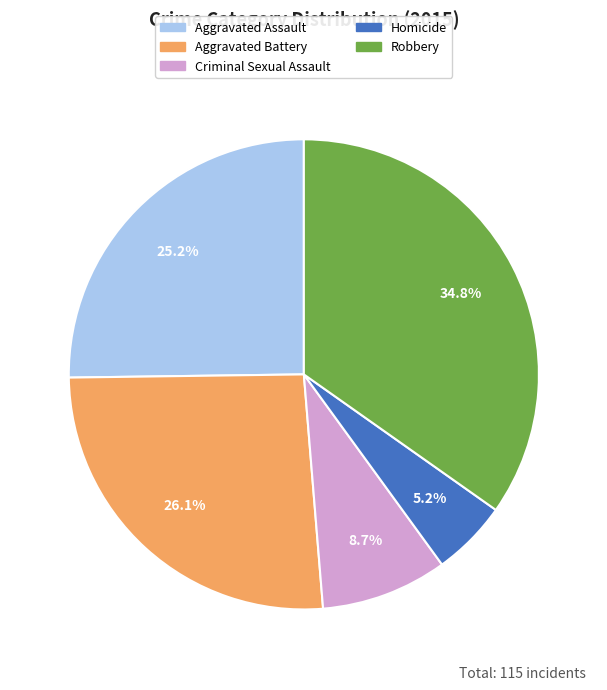

Rank the categories by value from highest to lowest.

Robbery, Aggravated Battery, Aggravated Assault, Criminal Sexual Assault, Homicide